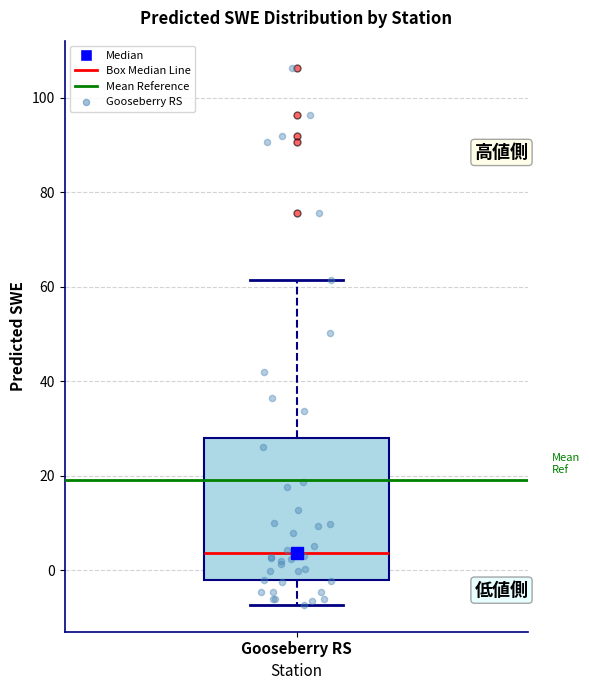

Transcribe this box plot: give where the median line is, the range the box spans, and where the two whiskers end, as read against the y-axis. The values are not printed on the chart, so give them approximately, as read against the axis.

median 4, box -2 to 28, whiskers -8 to 62